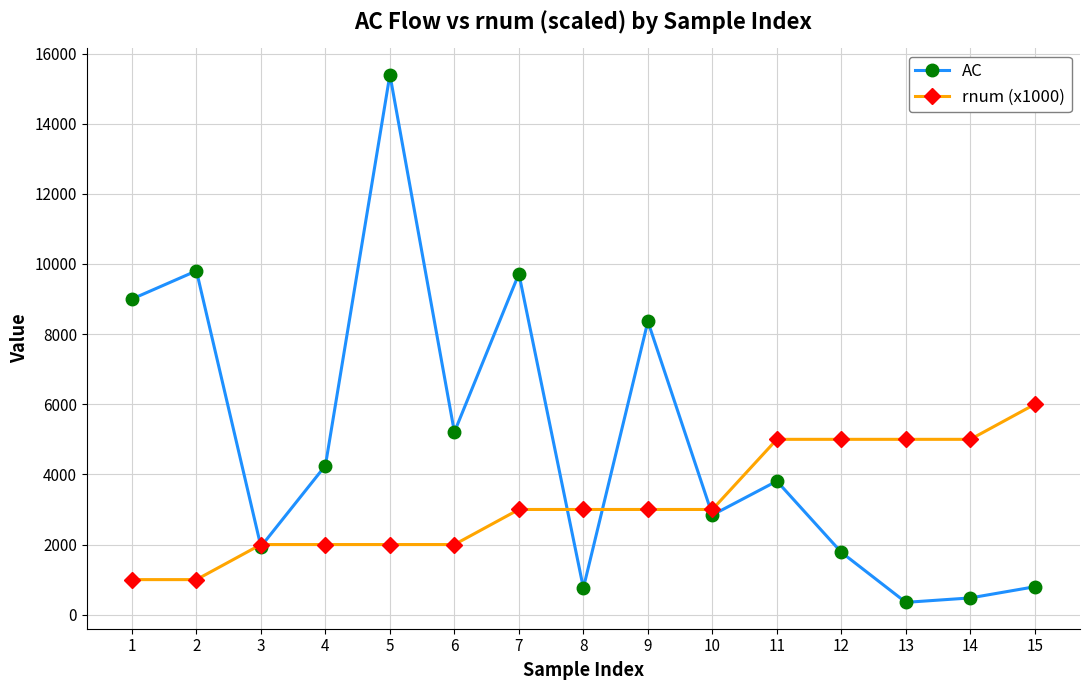

Does the chart display data point markers on the line(s)?

Yes